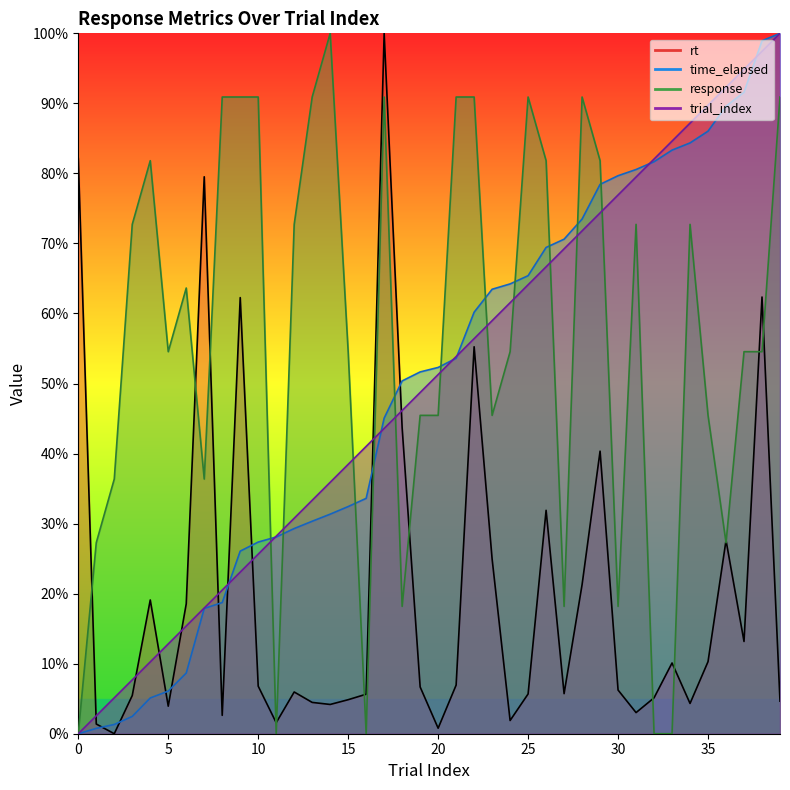

Which series has the widest spread of values?

trial_index